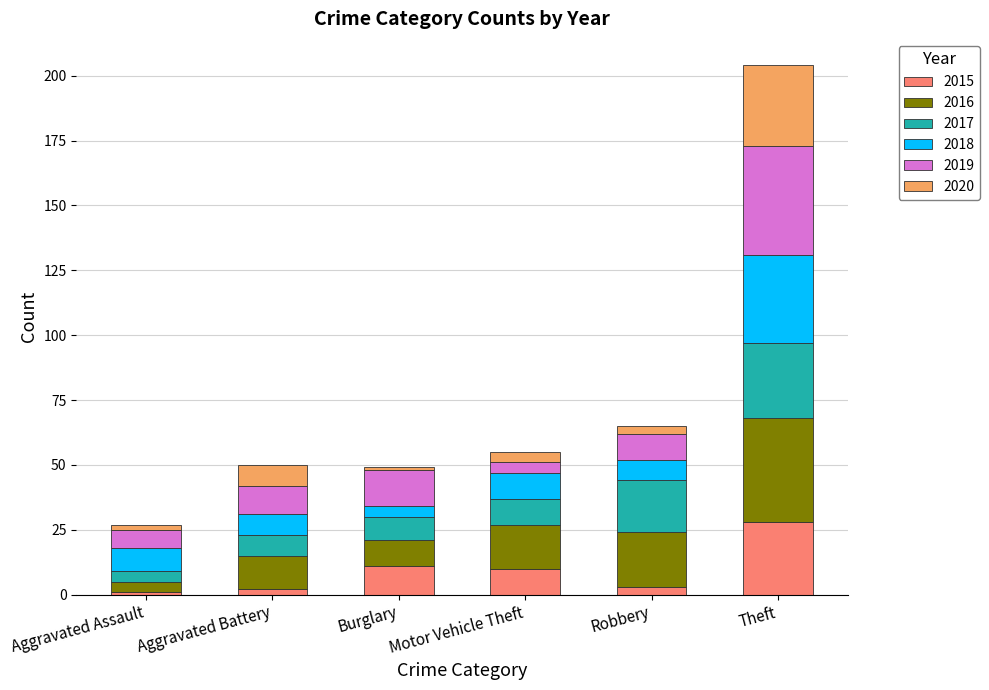

At which category is the sum across all series the highest?

Theft